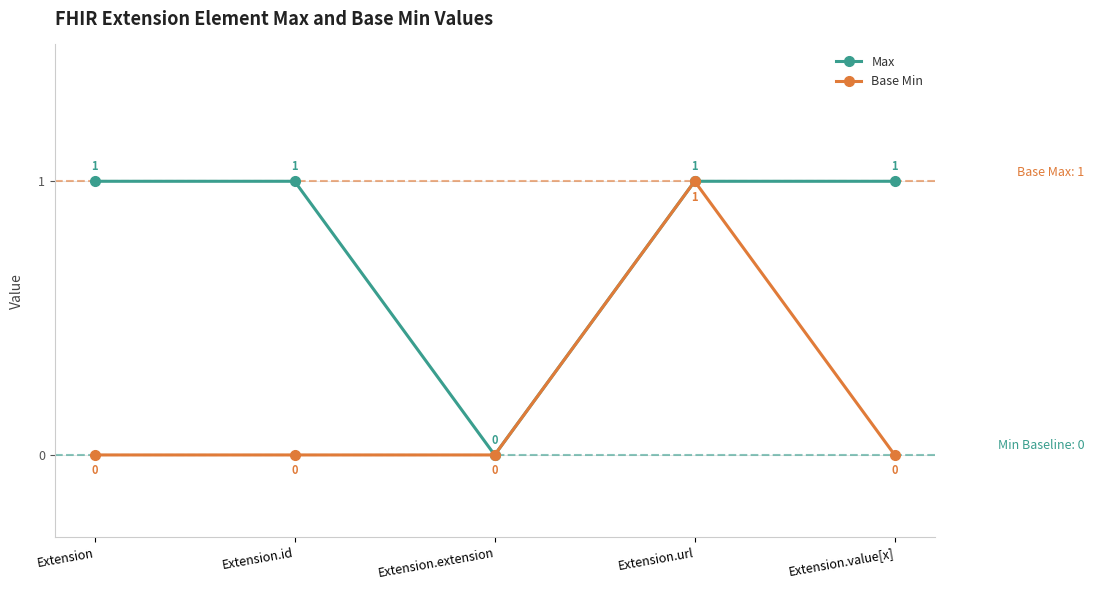

Is the value of Max at Extension.id greater than the value of Base Min at Extension.extension?

Yes